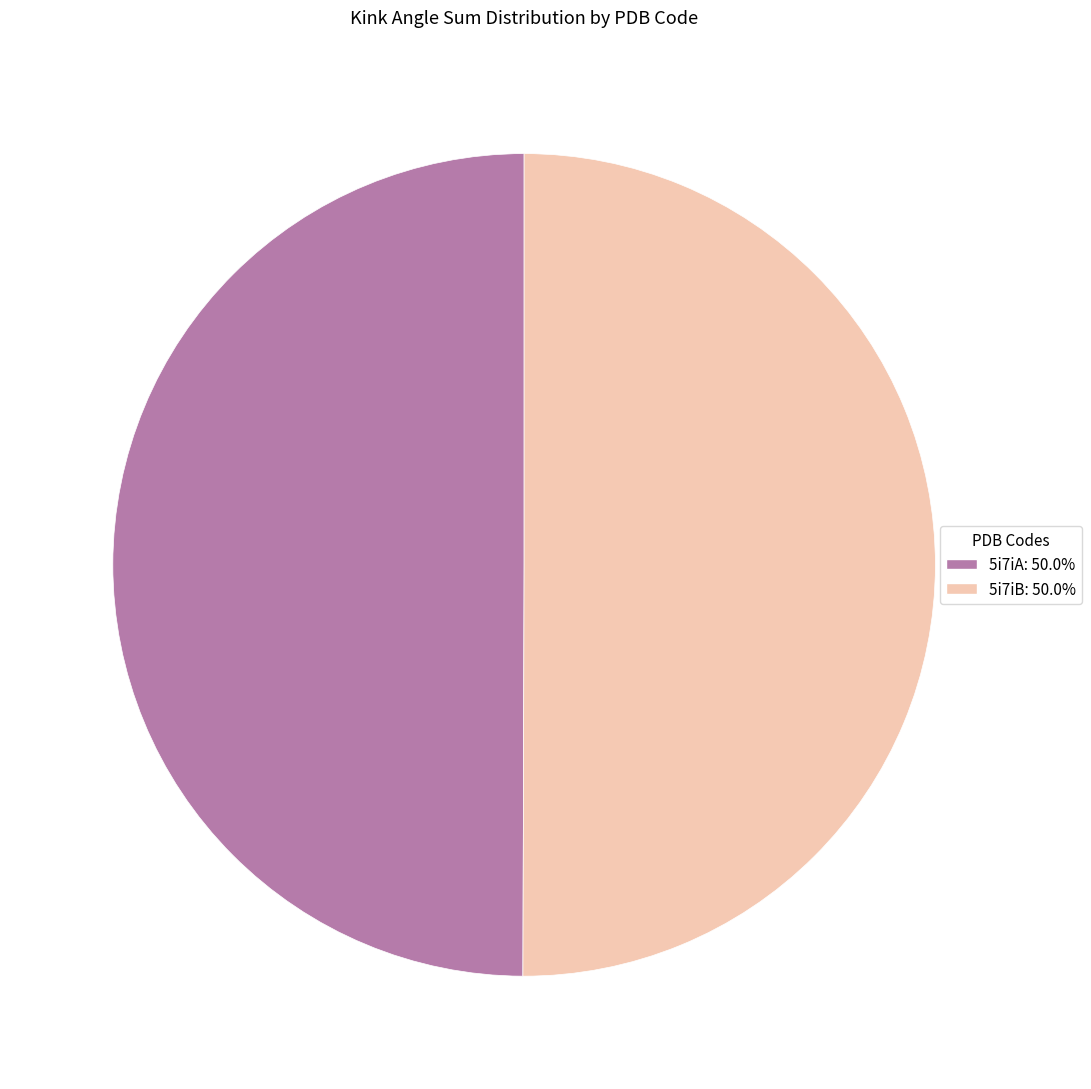

Approximately how many times larger is the value at 5i7iA compared to 5i7iB?

1.0